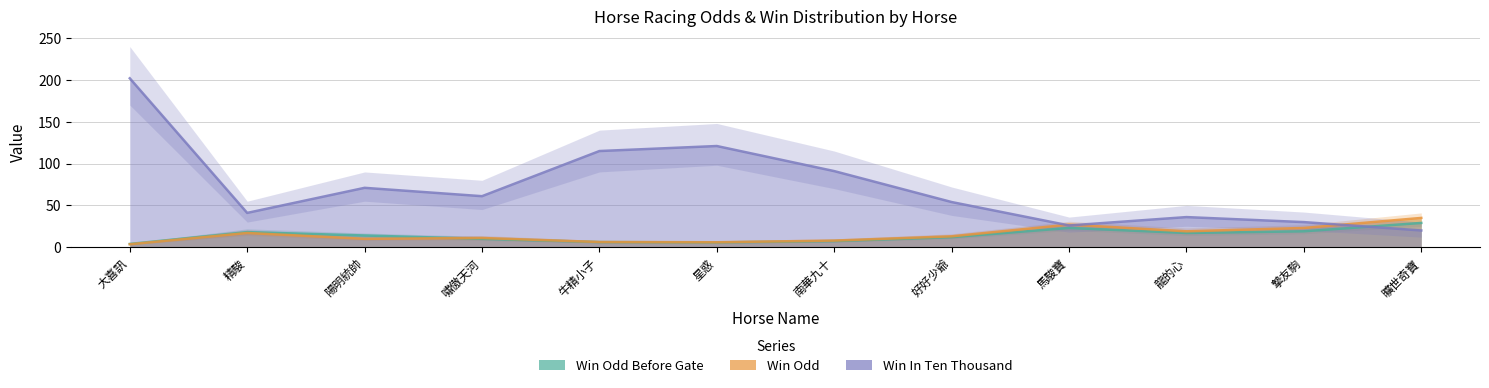

What is the sum of the Win Odd values at 好好少爺 and 嘯傲天河?

24.0